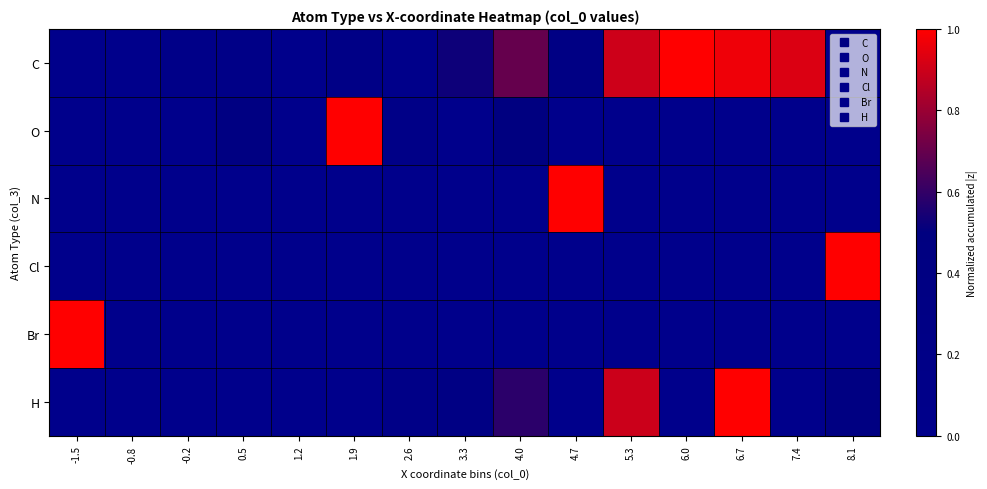

What is the maximum value shown in the chart?

1.0